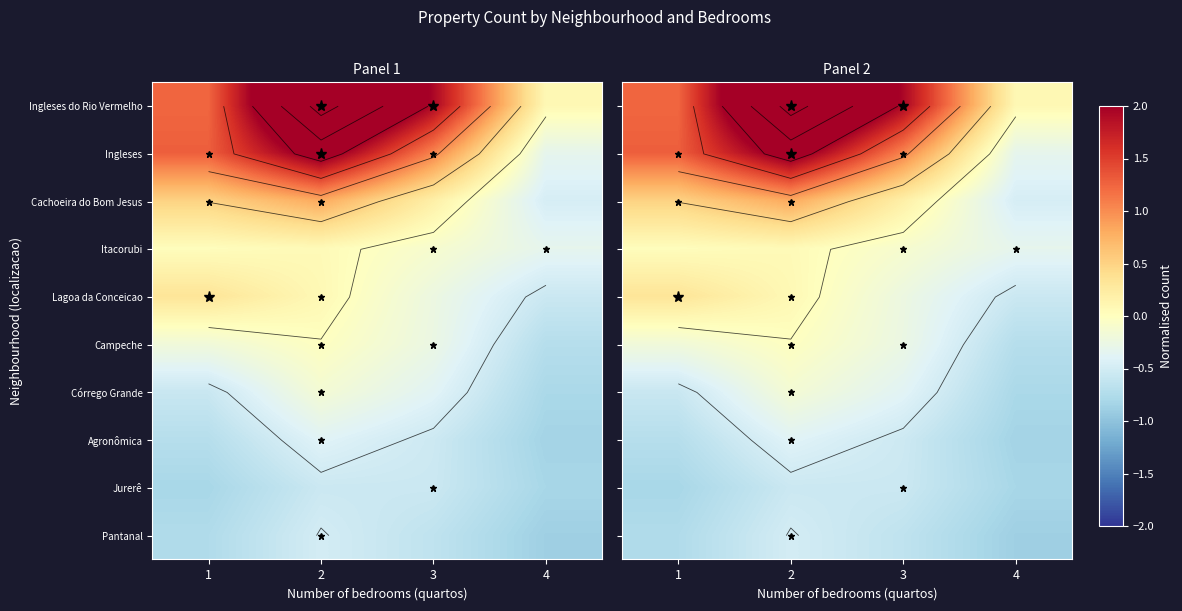

What value does the Lagoa da Conceicao series have at 4?

-0.6